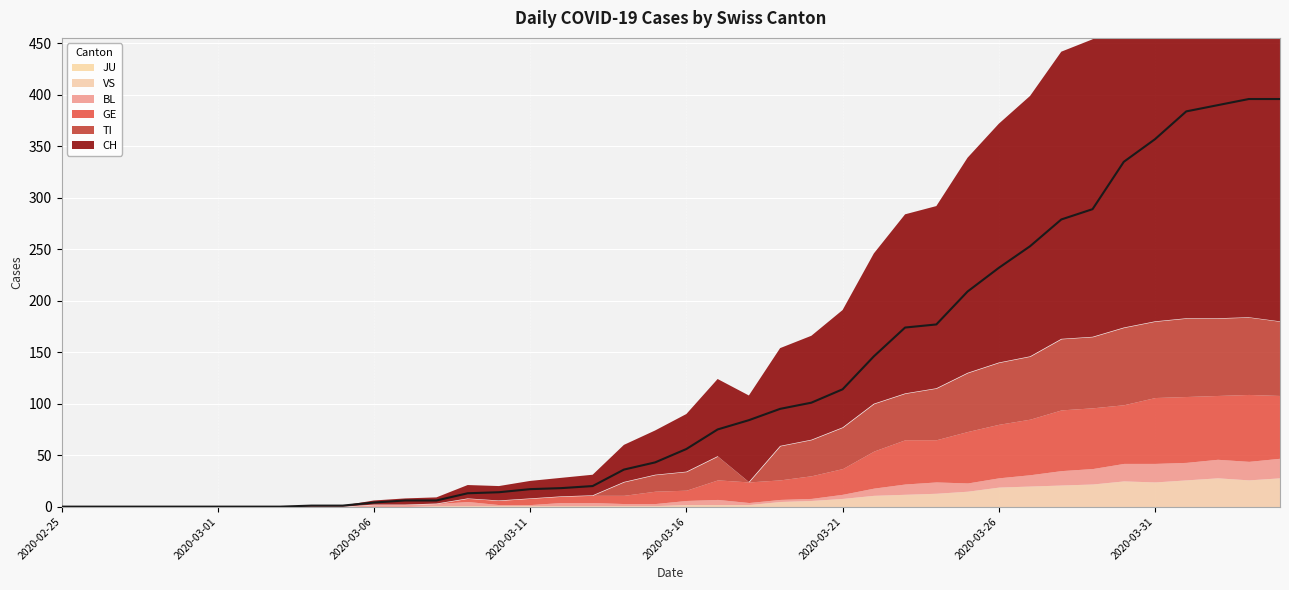

Count the number of data series in this chart.

6